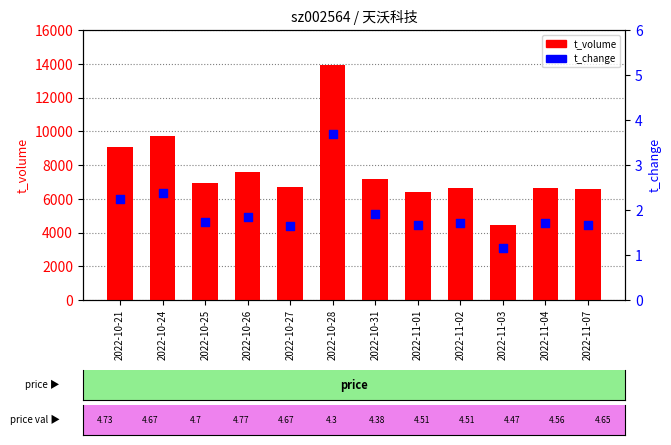

Which series has the largest Y range (max minus min)?

t_volume